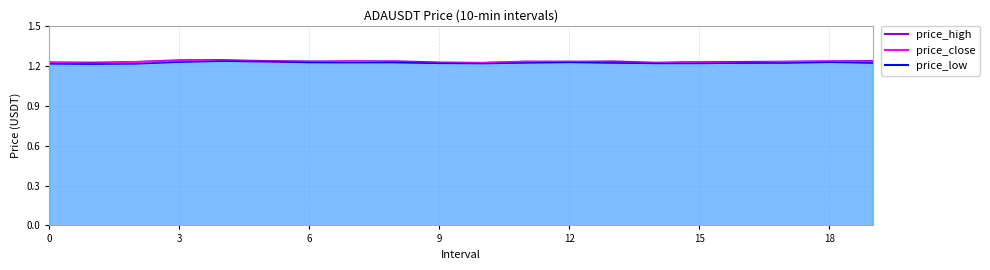

Where is the first local minimum for price_close?

1